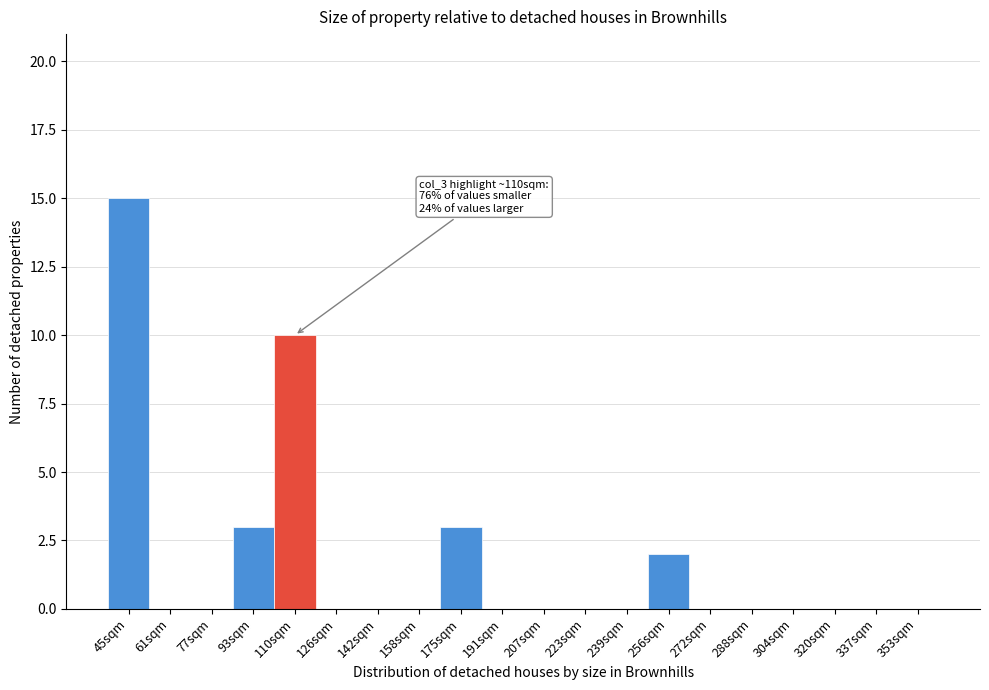

Reading left to right, what are all the values shown in this chart?

45sqm=15	61sqm=0	77sqm=0	93sqm=3	110sqm=10	126sqm=0	142sqm=0	158sqm=0	175sqm=3	191sqm=0	207sqm=0	223sqm=0	239sqm=0	256sqm=2	272sqm=0	288sqm=0	304sqm=0	320sqm=0	337sqm=0	353sqm=0